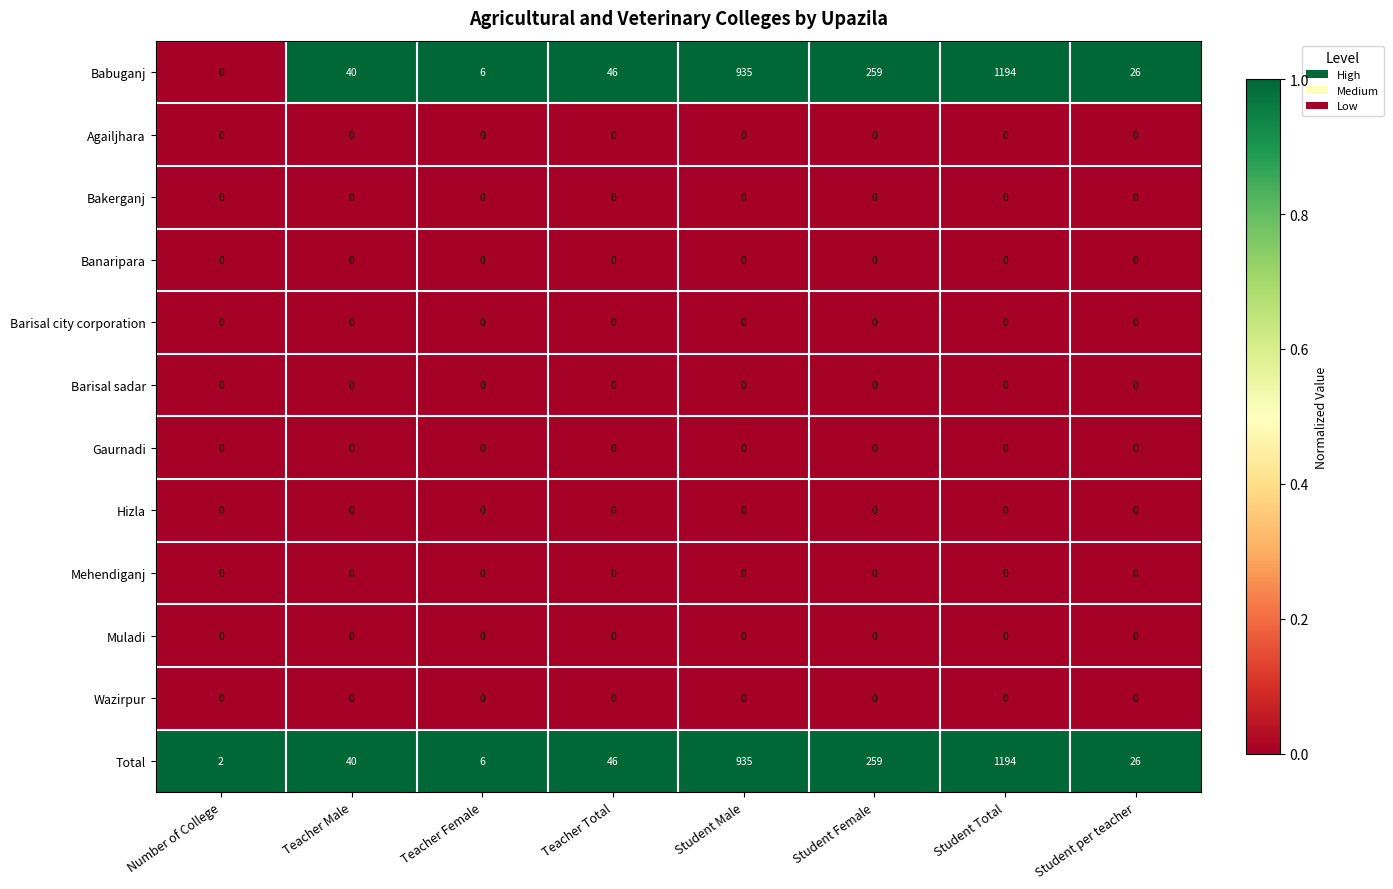

Is it true that Babuganj equals 1383 at Student Male?

False